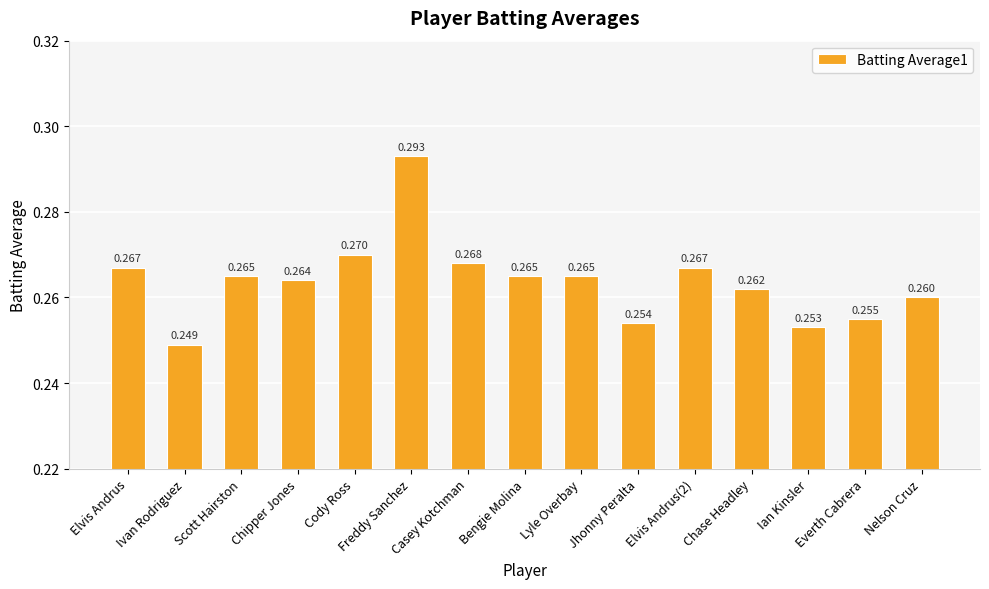

Count the number of data series in this chart.

1